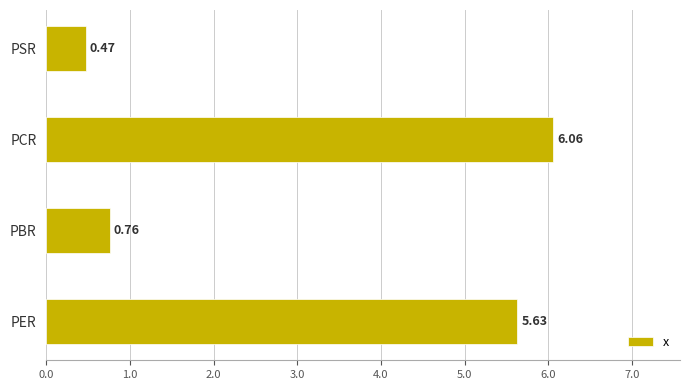

Which label corresponds to the smallest value in the chart?

PSR